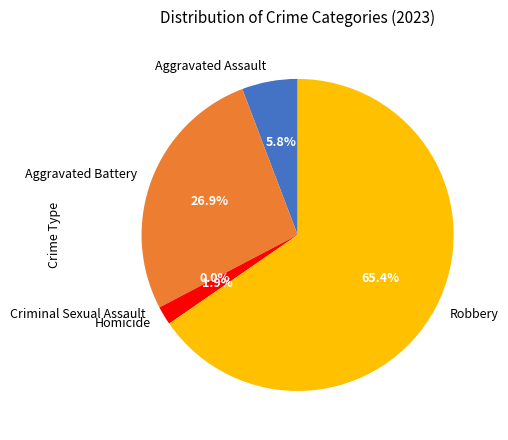

Which slice is the largest?

Robbery